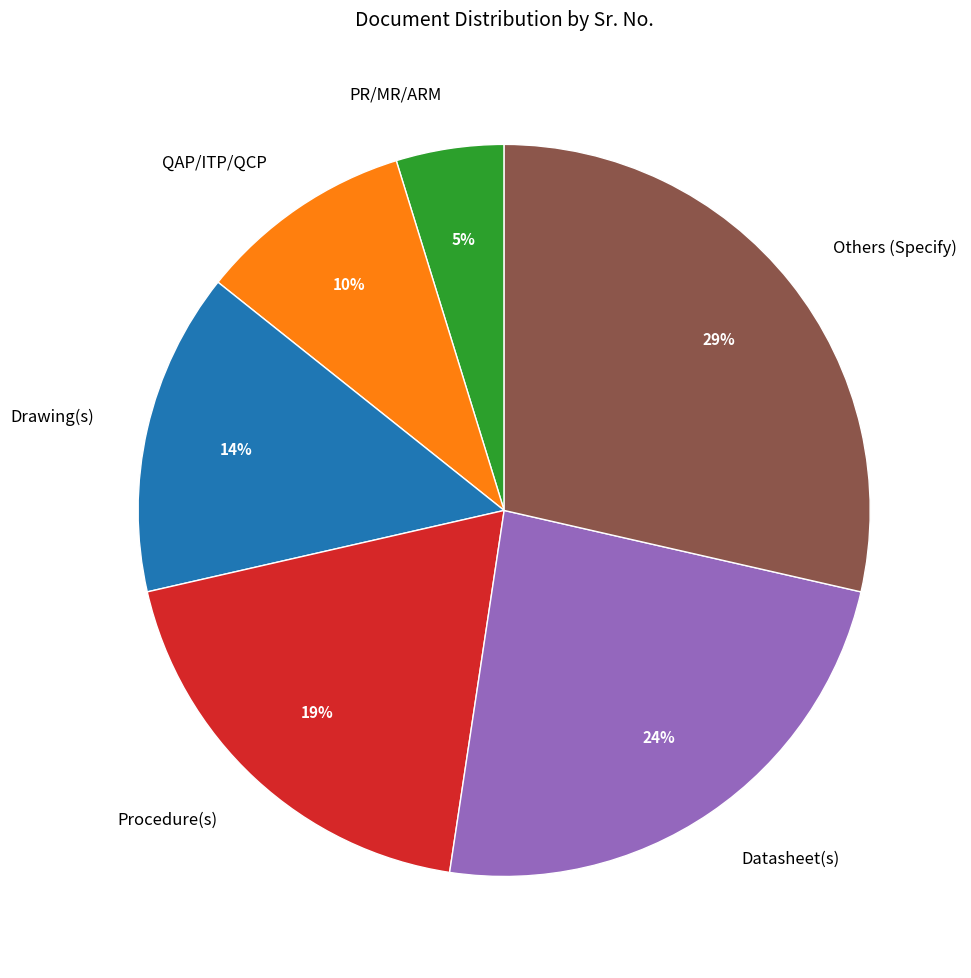

True or false: Others (Specify) accounts for 29% of the total.

True